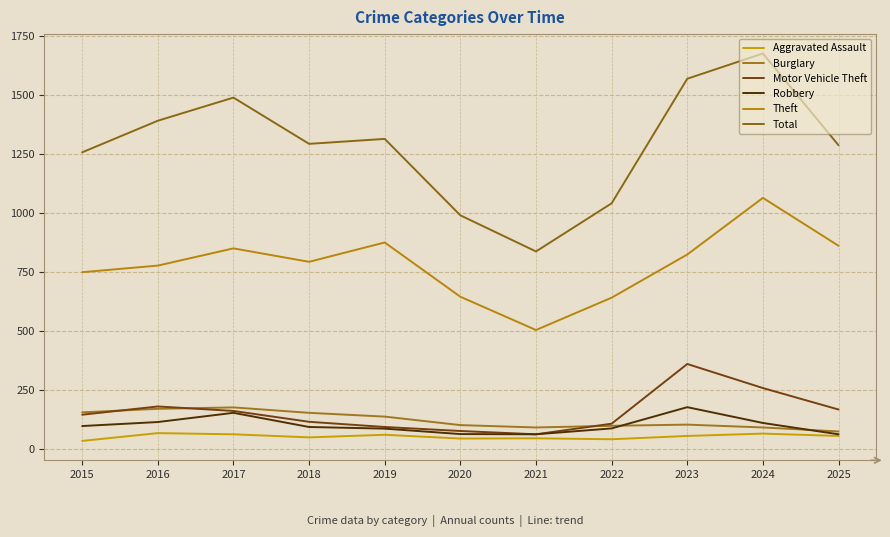

Does the chart display data point markers on the line(s)?

No